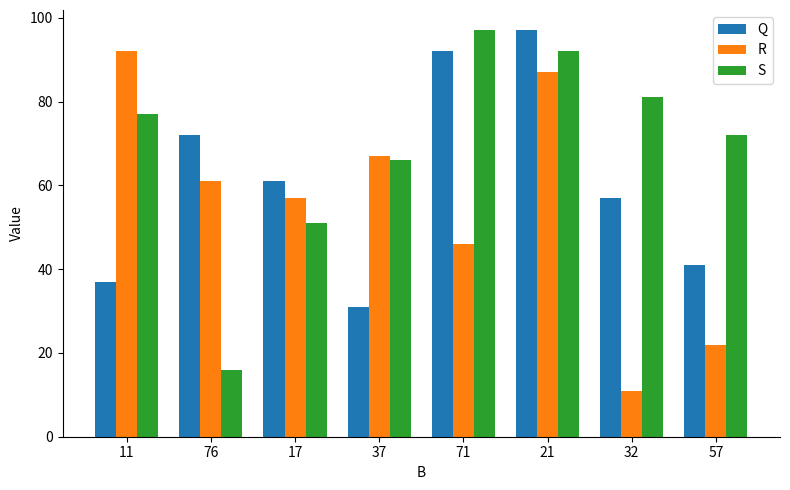

At which label is R closest to 51?

71